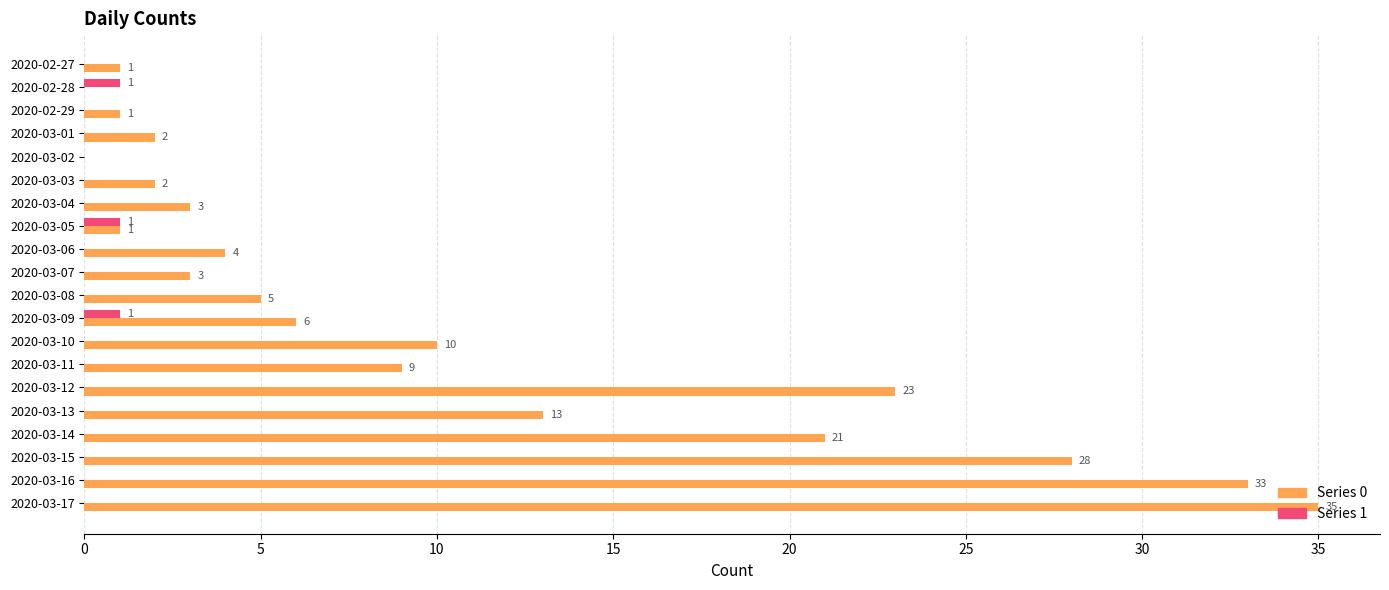

What is the greatest value displayed?

35